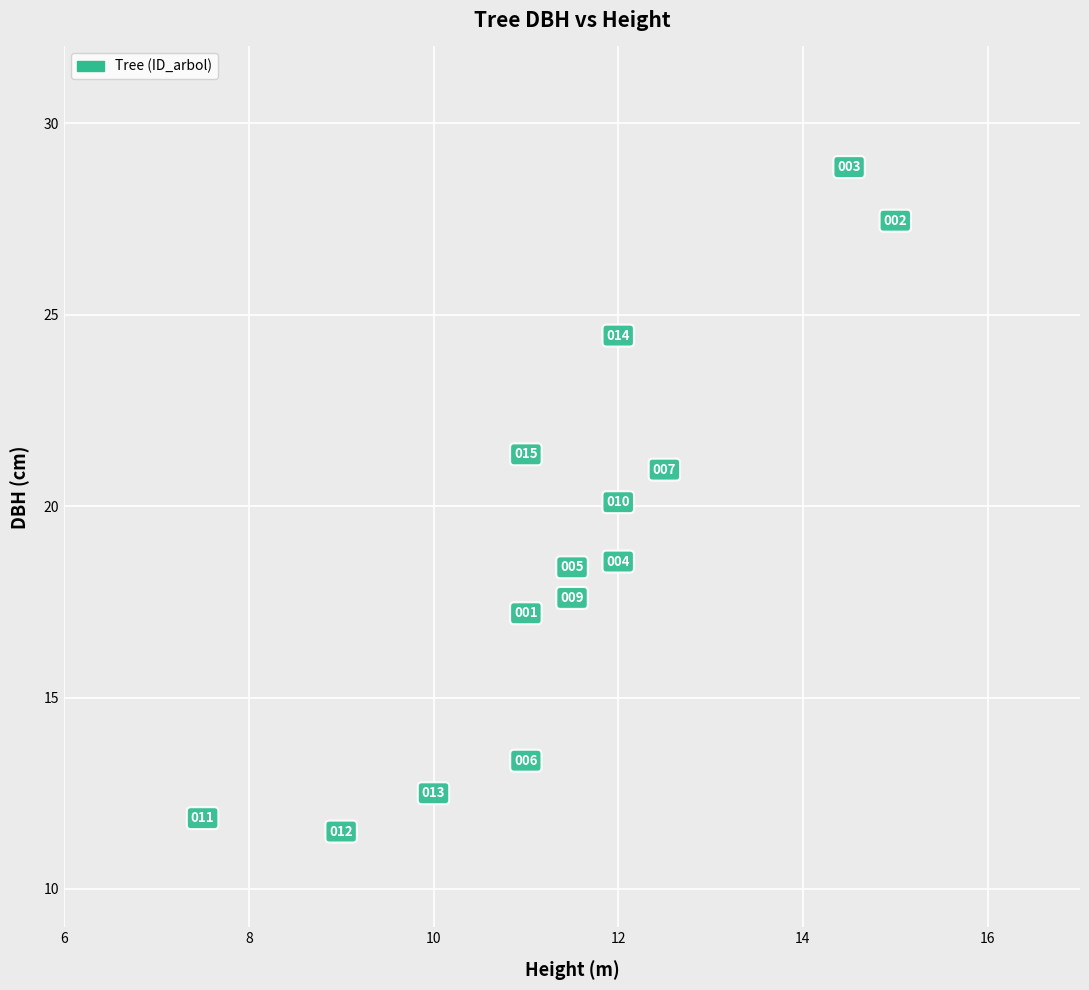

What is the range of X values (max minus min)?

7.5